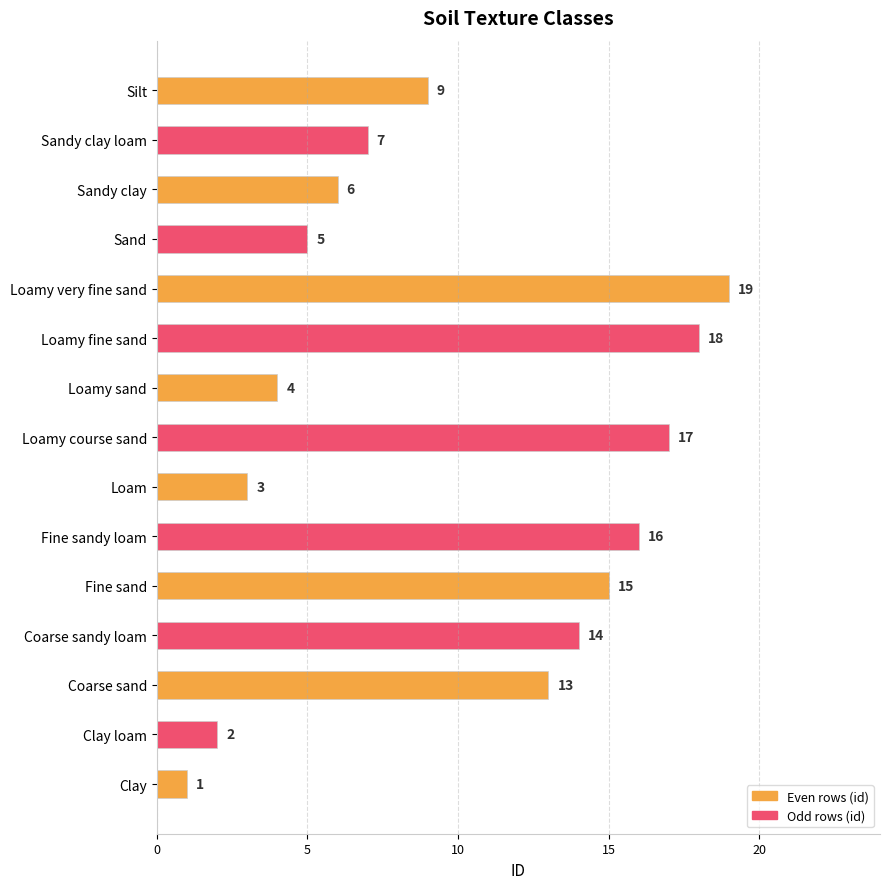

What is the sum of all values?

149